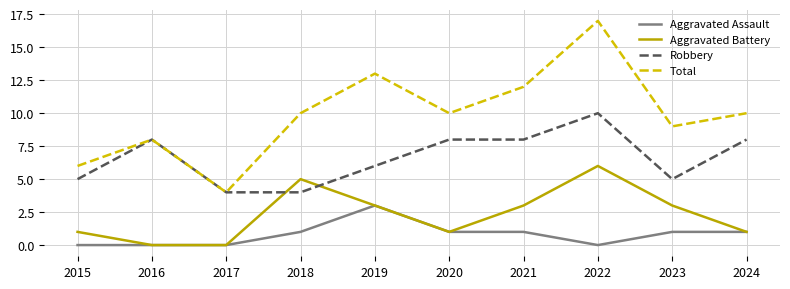

List the series in order of their overall mean, lowest first.

Aggravated Assault, Aggravated Battery, Robbery, Total